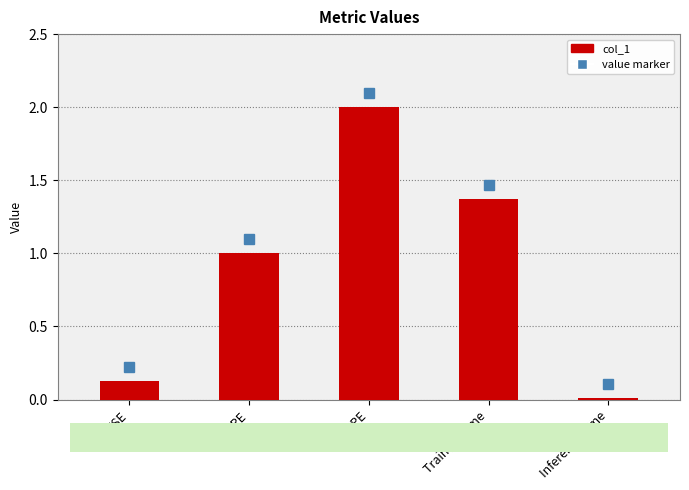

What is the label of the 2nd bar from the left?

MAPE